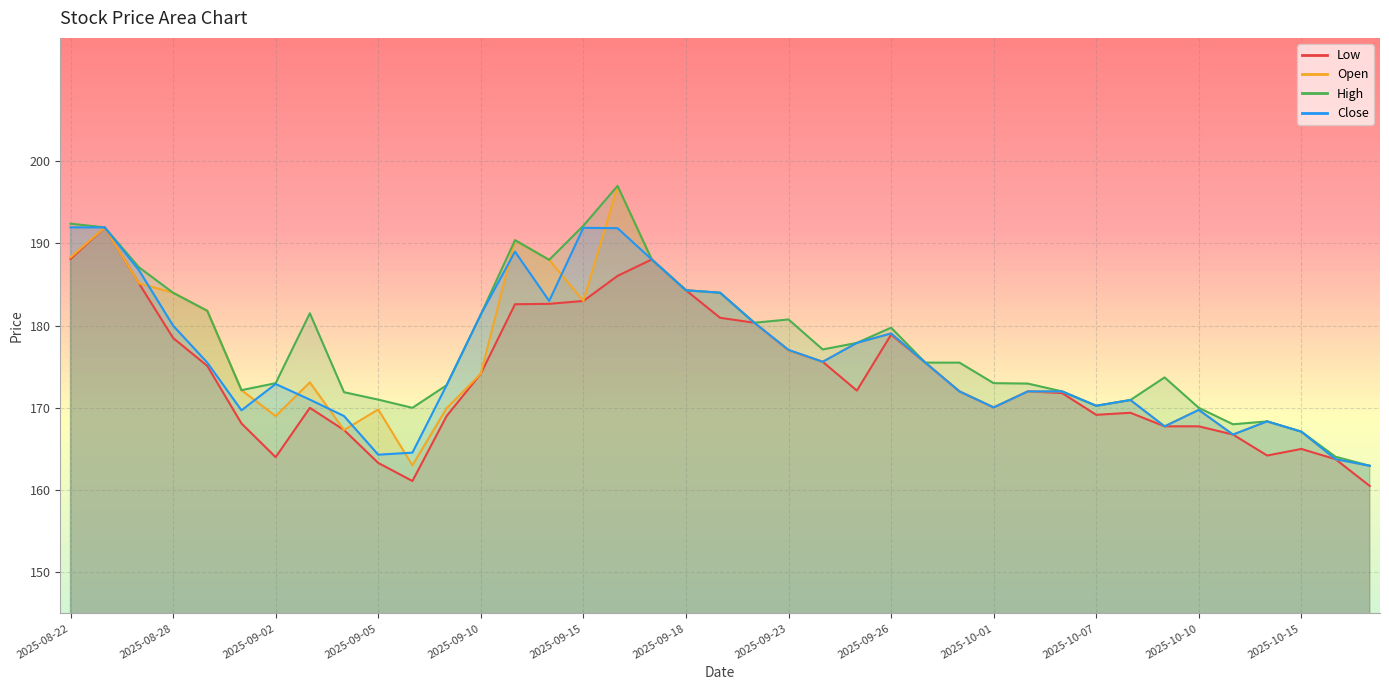

Is the value of Open at 2025-08-28 greater than the value of Low at 2025-09-19?

Yes